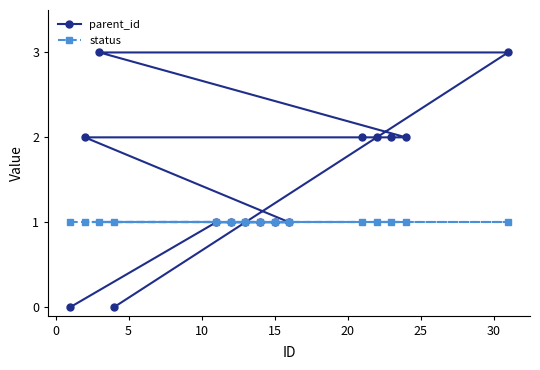

What is the greatest value displayed?

3